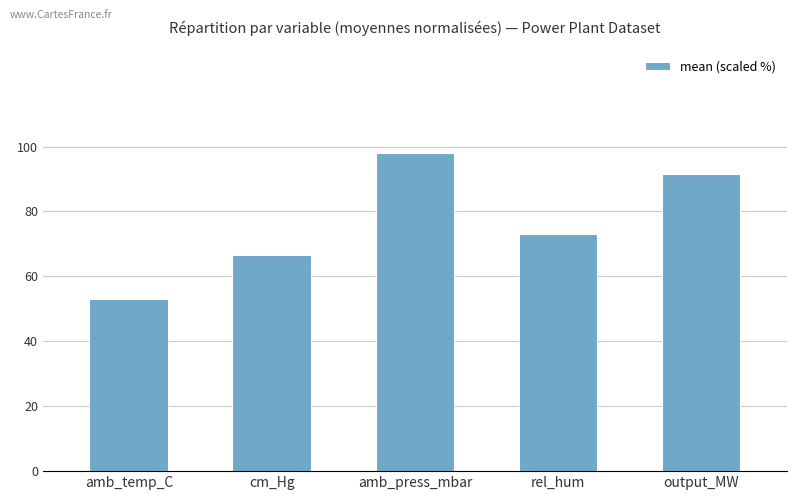

What is the maximum value shown in the chart?

98.1